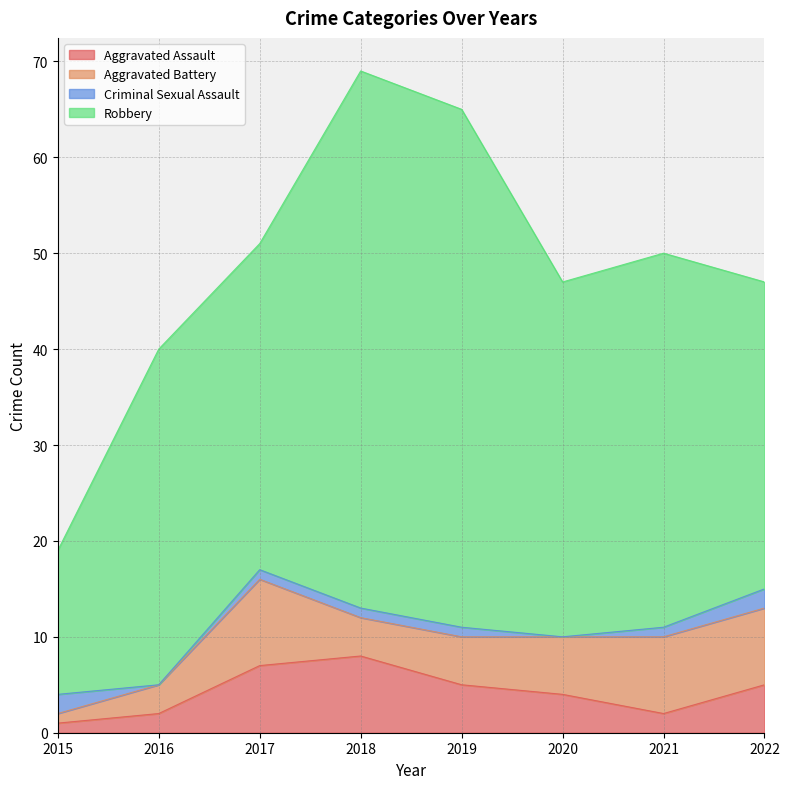

Which series changed the most between 2015 and 2021?

Robbery